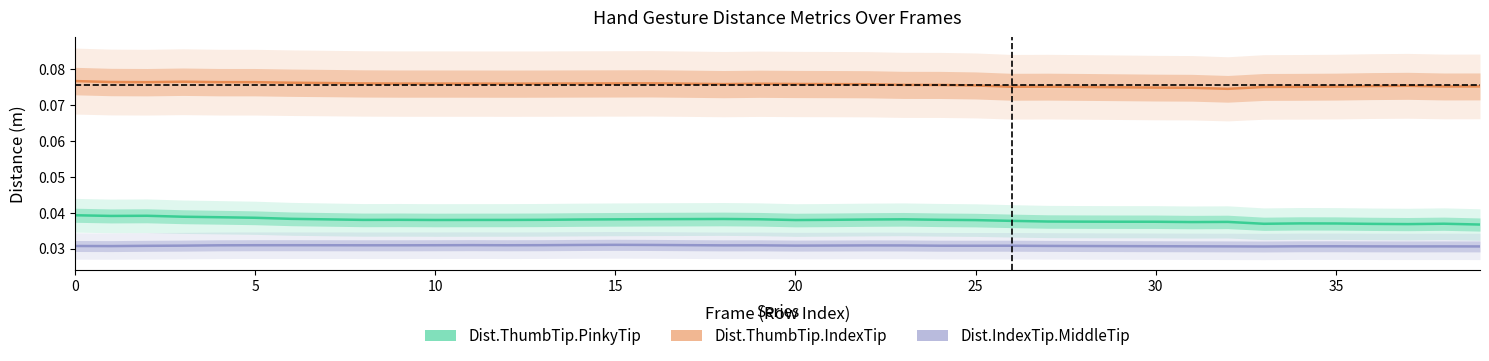

What are all the series names shown in the legend?

Dist.ThumbTip.PinkyTip, Dist.ThumbTip.IndexTip, Dist.IndexTip.MiddleTip